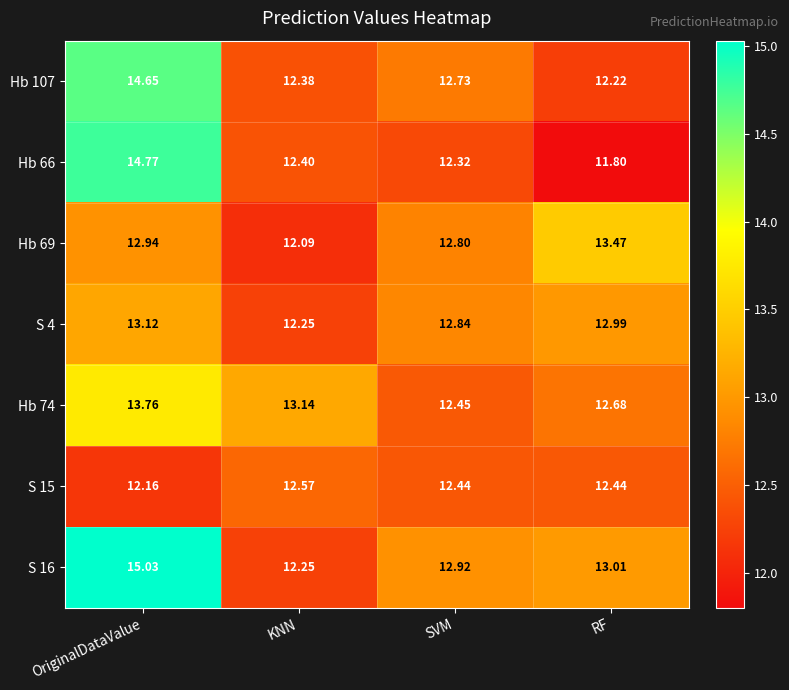

Where is Hb 74 nearest to the value 13?

KNN